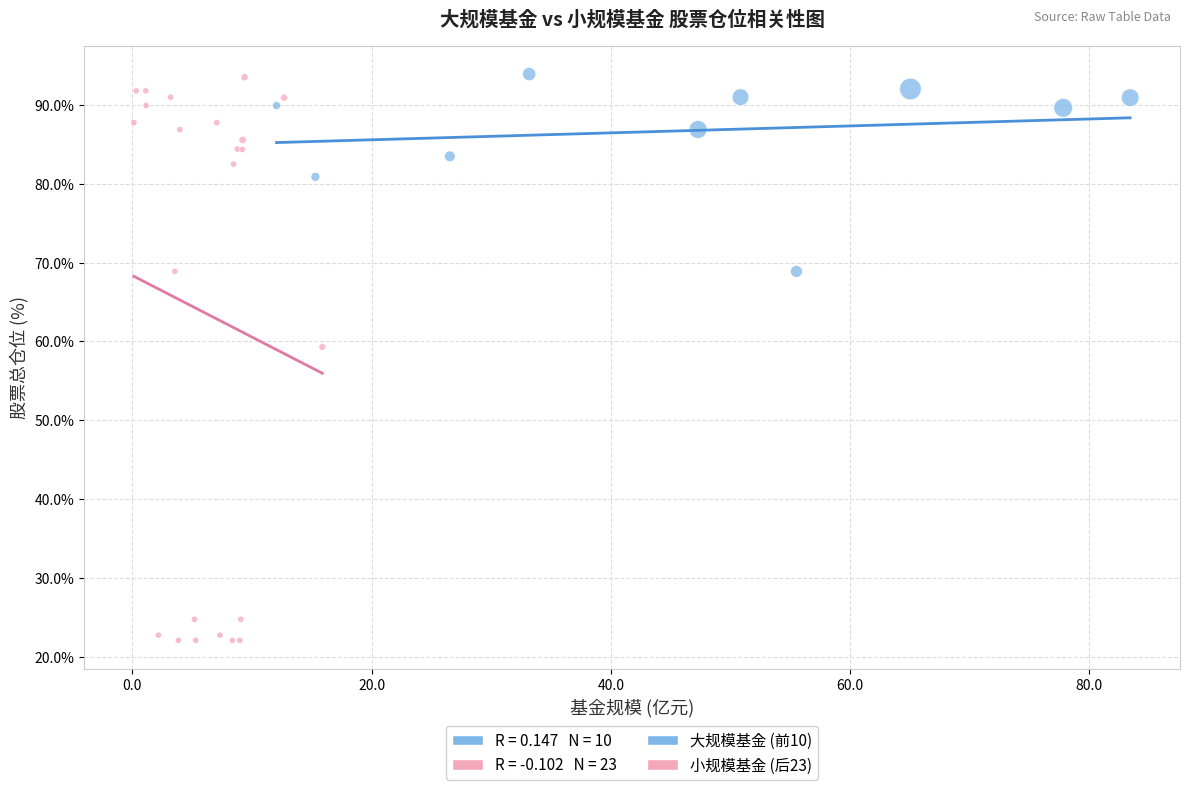

Which series contains the lowest Y value?

小规模基金 (后23)